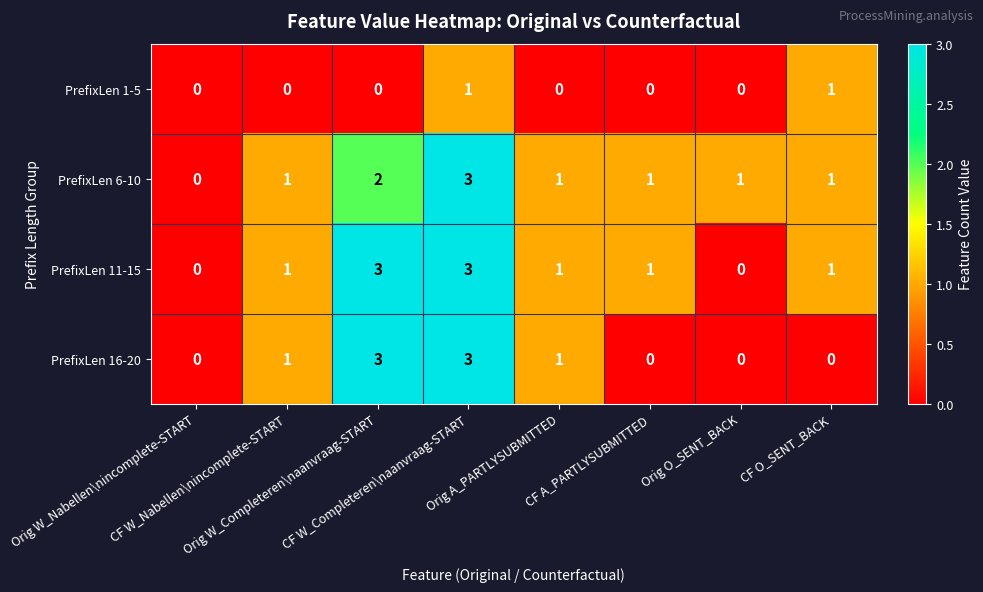

Count the PrefixLen 6-10 values in the range 1 to 2.

6